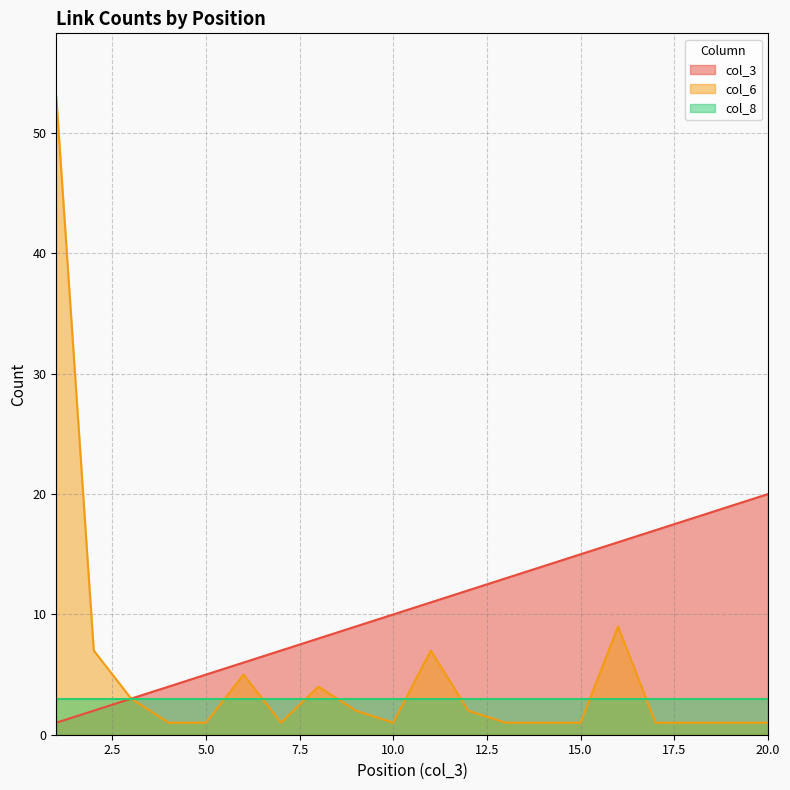

What is the sum of all col_6 values?

103